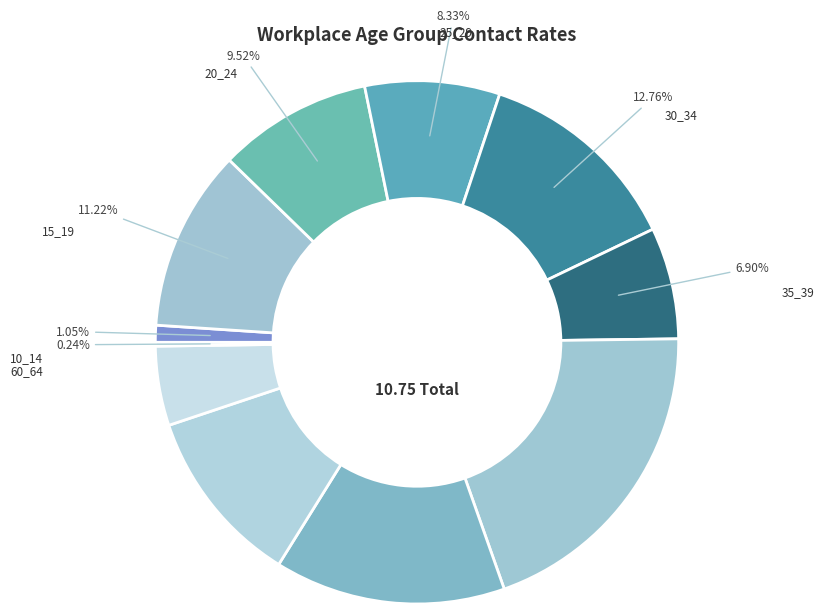

How many slices are in this pie chart?

11